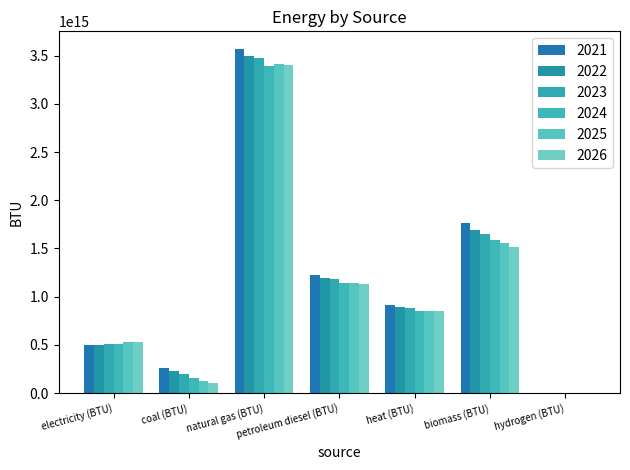

Reading left to right, list all the values displayed in this chart.

2021: 494772087903170.9	262768231253249.0	3574279223486758.0	1222287284976398.0	917393450420994.4	1766618181212058.0	118420652766.6
2022: 498384125667905.1	225821600021761.2	3495960766503474.0	1196644458276694.0	888512893661070.9	1694701054413781.0	116459213697.4
2023: 506087583503049.7	193265315578253.6	3473760810613414.0	1181250575611163.0	877339216921125.1	1648181594392236.0	125658730572.0
2024: 507063393737489.4	155513153249371.9	3396653451593170.0	1146846559471982.0	852575099497167.8	1584925832379865.0	139668305845.8
2025: 524591609249003.9	129311196756749.5	3418376742220880.0	1142661937737320.0	854378563856656.4	1559441715879588.0	204760335645.1
2026: 532747151689219.6	106710511619834.1	3404303914799069.0	1130794848663393.0	847621077220473.6	1520407104472273.0	204619974701.9